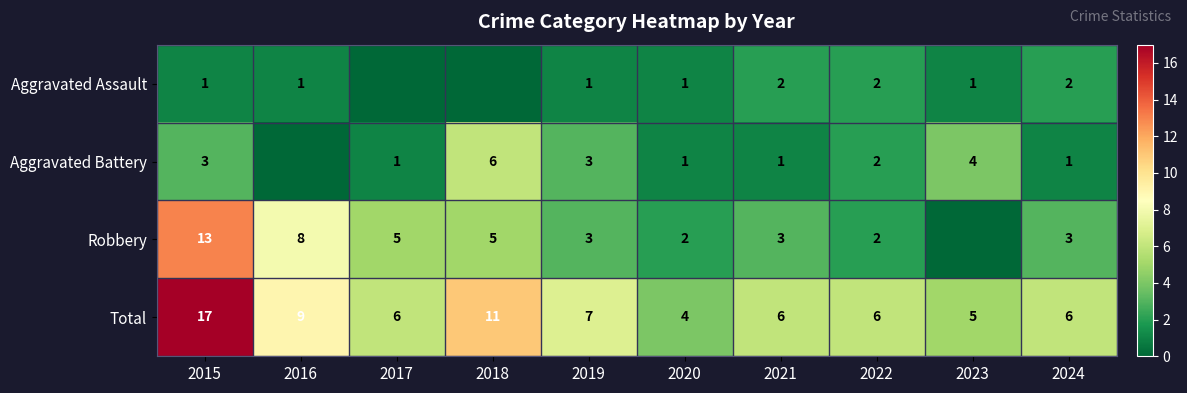

What is the sum of the Robbery values at 2022 and 2018?

7